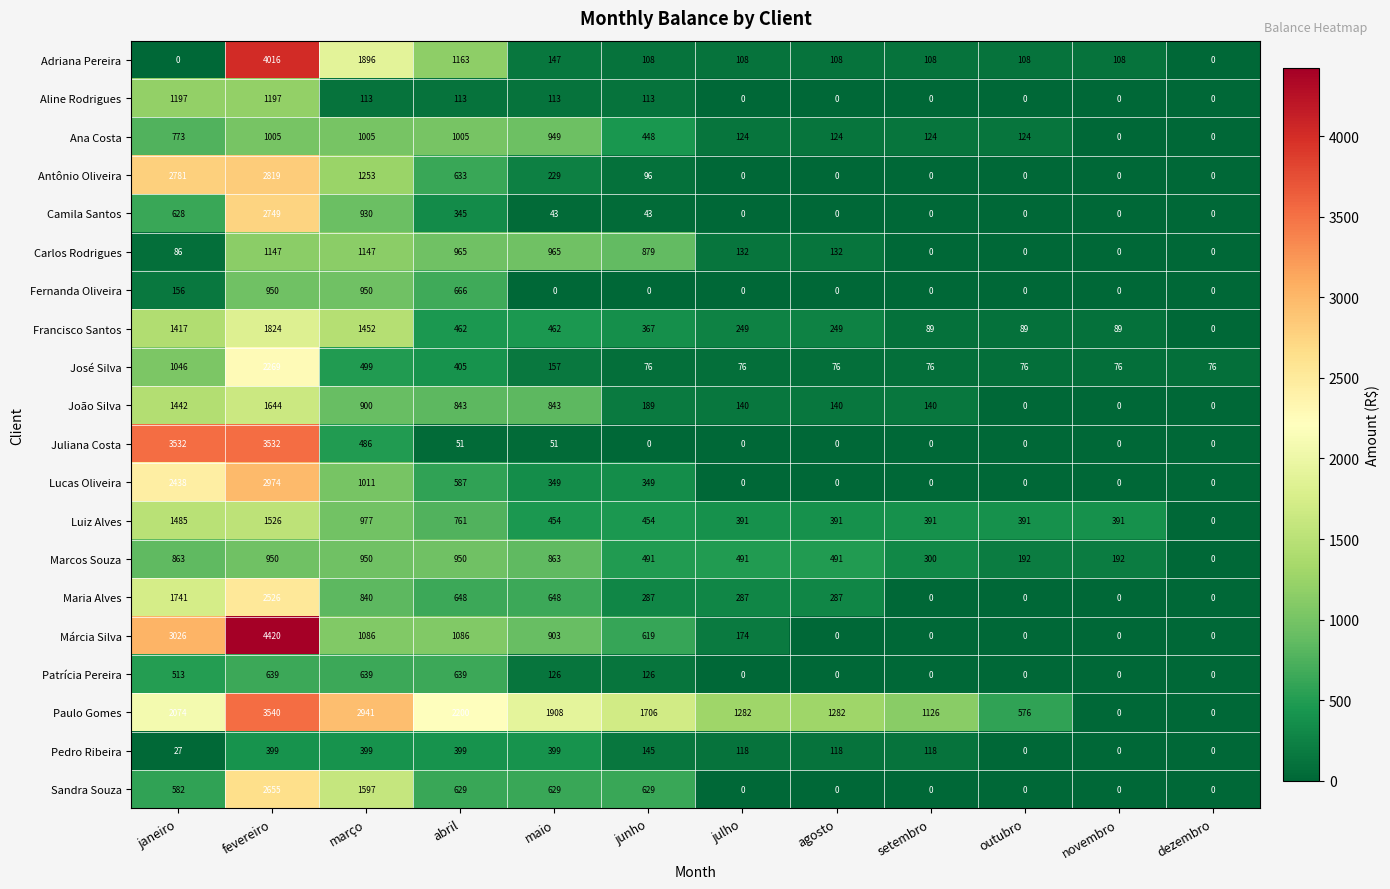

Where is Adriana Pereira nearest to the value 2008?

março